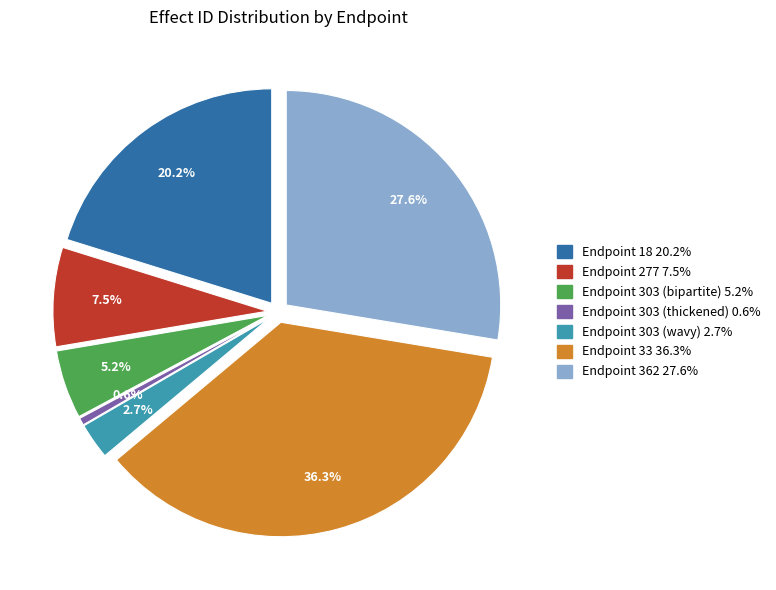

To the nearest percent, what percentage of the pie is Endpoint 303 (thickened)?

1%